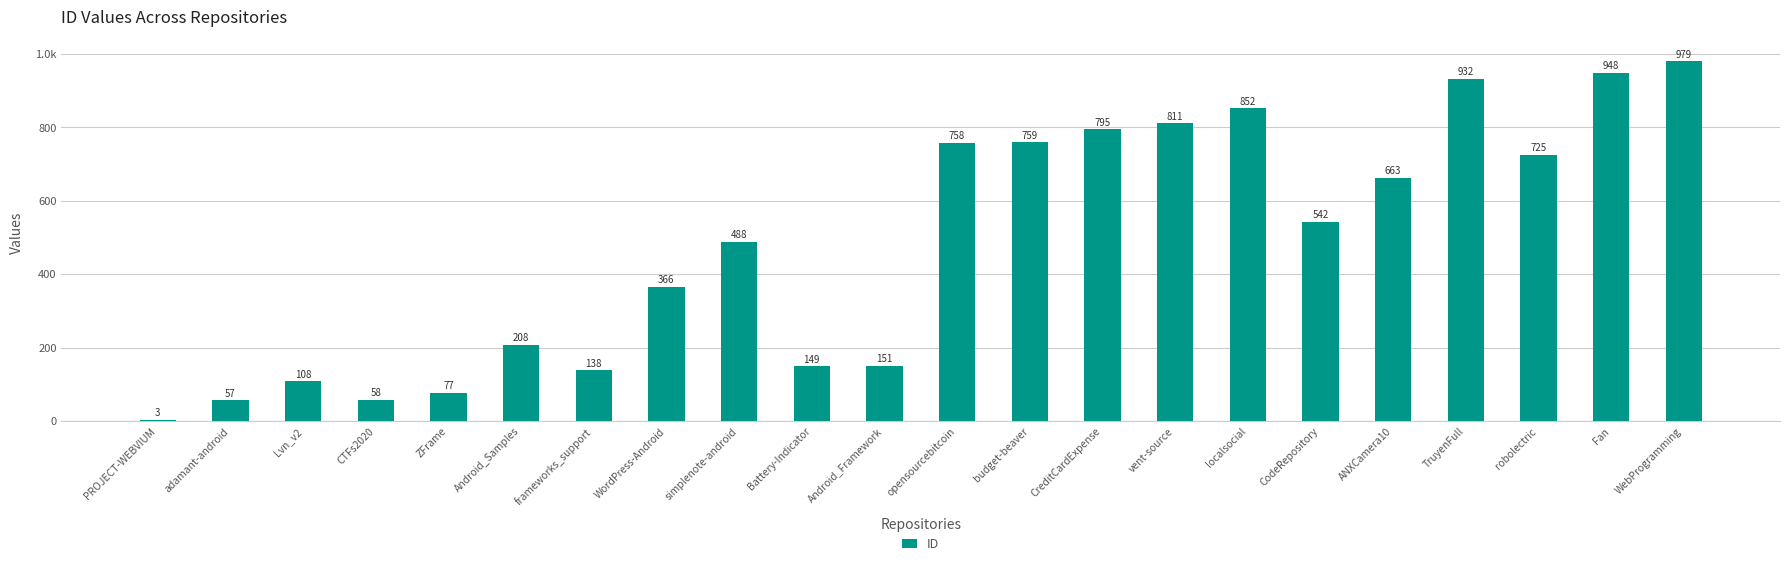

What is the maximum value shown in the chart?

979